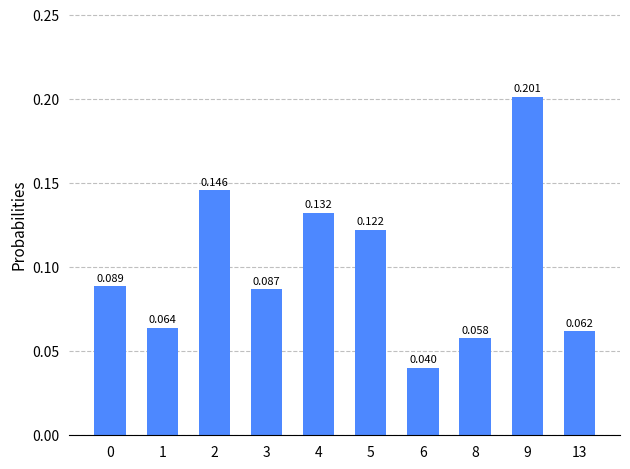

Is it true that the value at 6 is 0.0?

True